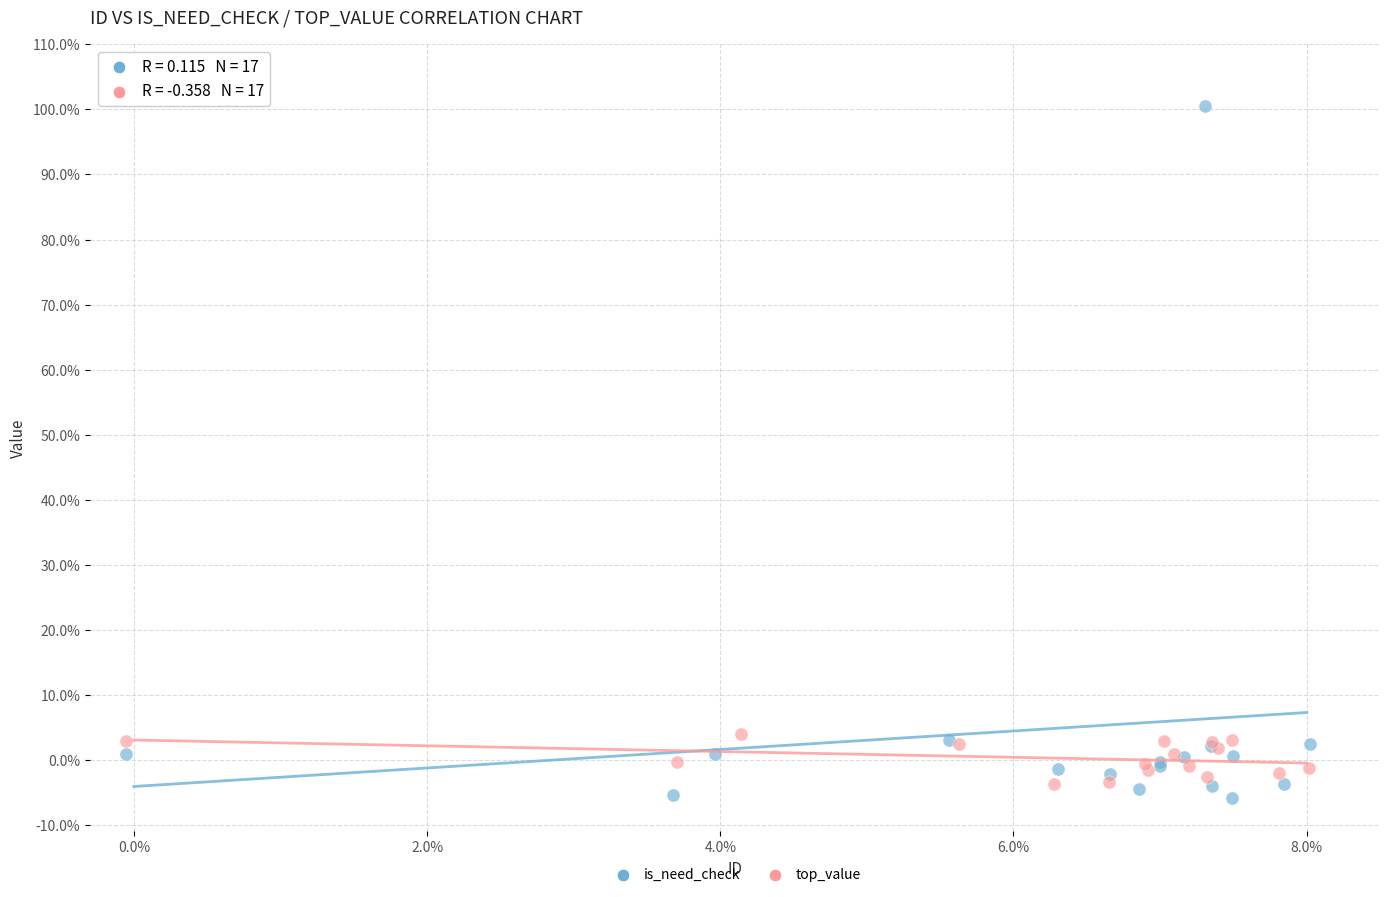

Which series has the largest Y range (max minus min)?

is_need_check